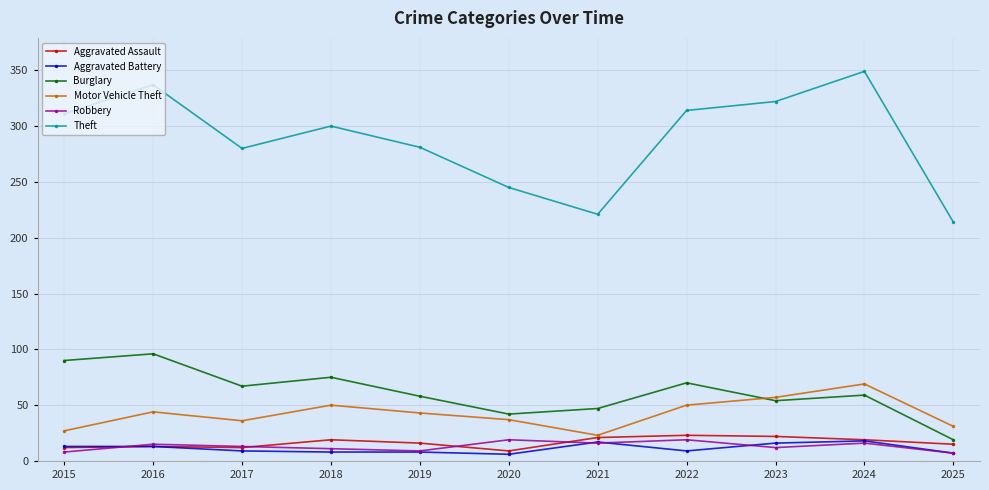

At which label does Burglary reach its peak?

2016